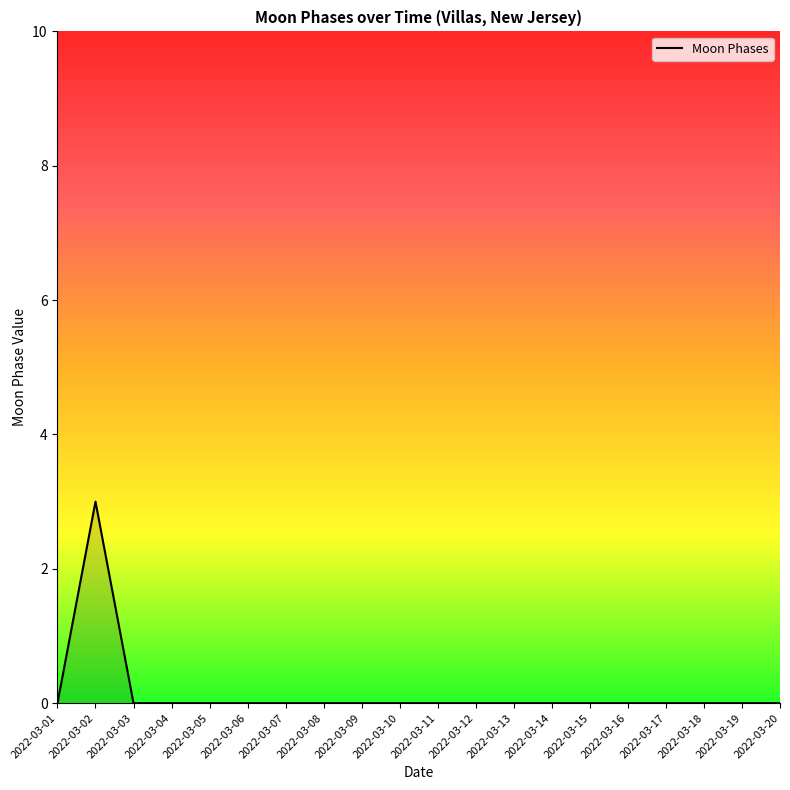

Count the number of categories in the chart.

20